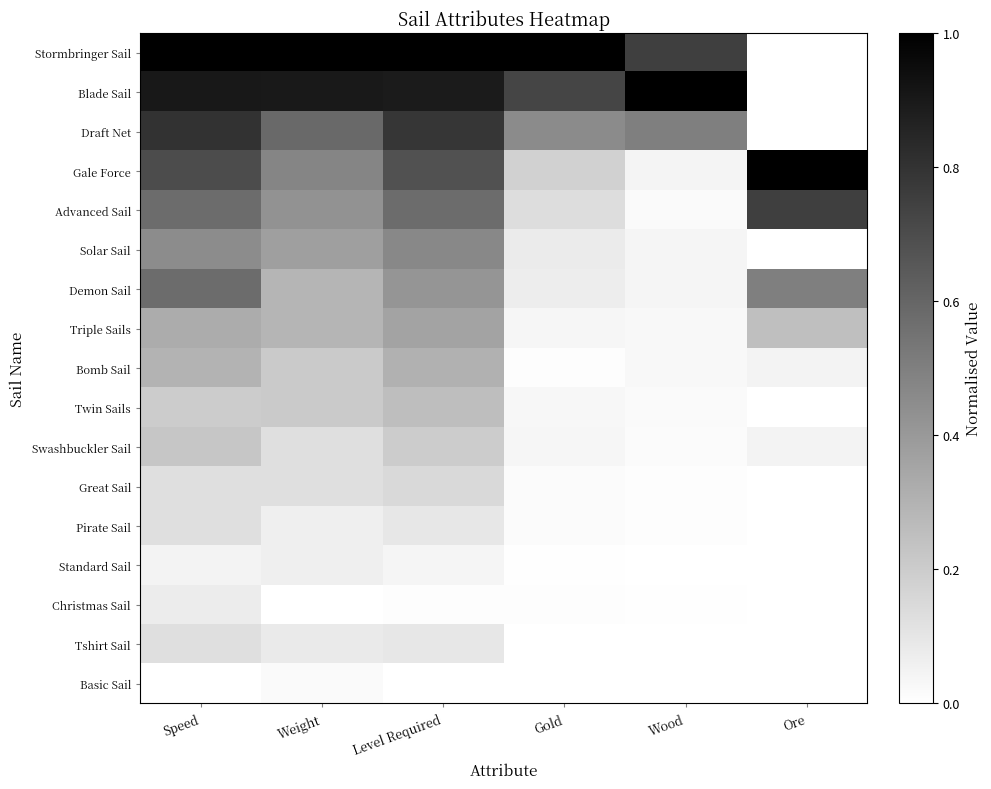

List the series in order of their peak value, lowest first.

Basic Sail, Standard Sail, Christmas Sail, Pirate Sail, Tshirt Sail, Great Sail, Swashbuckler Sail, Twin Sails, Bomb Sail, Triple Sails, Solar Sail, Demon Sail, Advanced Sail, Draft Net, Stormbringer Sail, Blade Sail, Gale Force